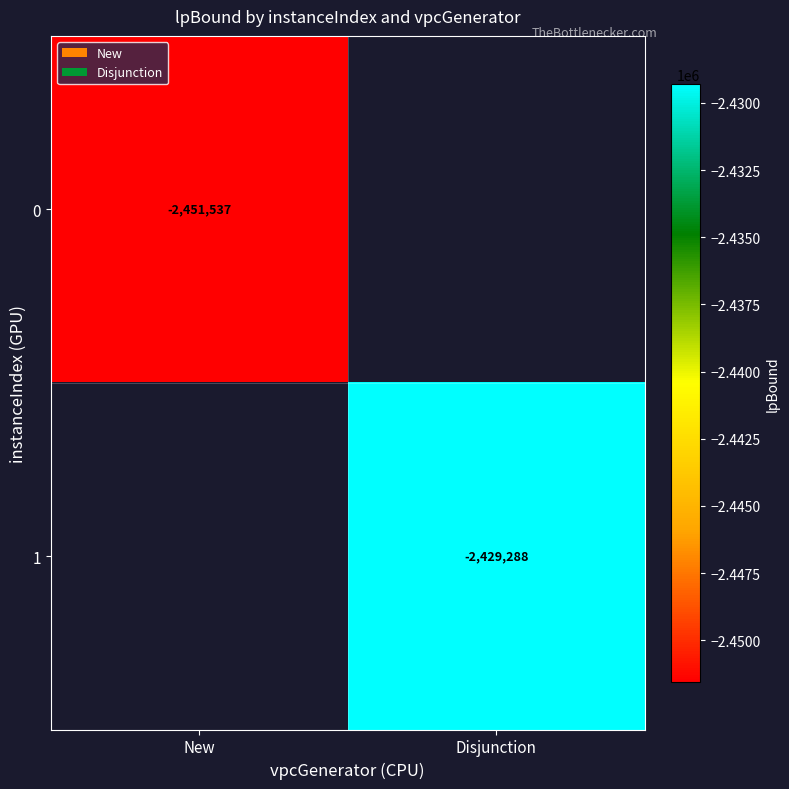

Count the number of data series in this chart.

2